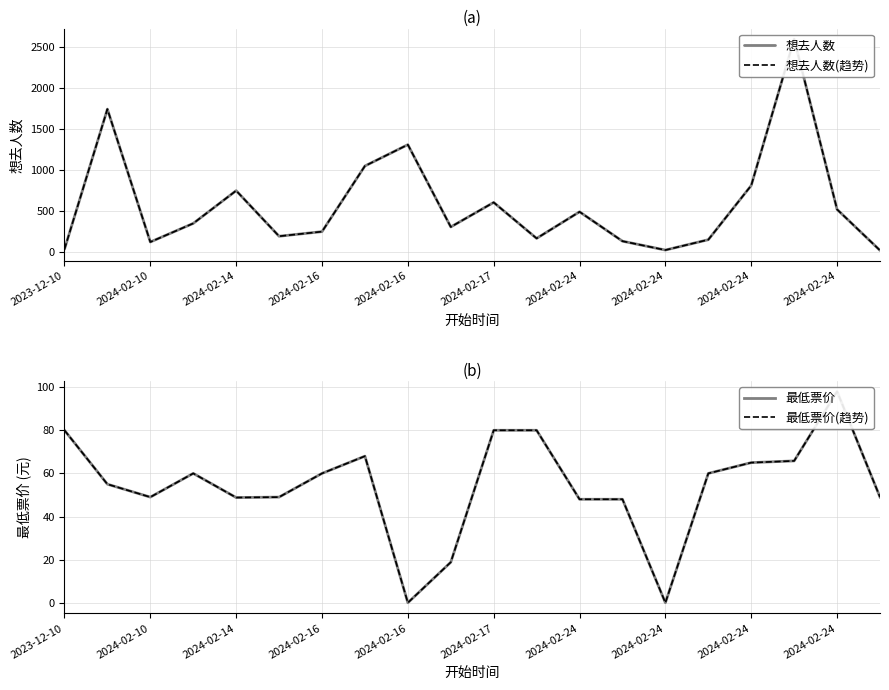

How many interior local peaks does the 想去人数 series have?

6